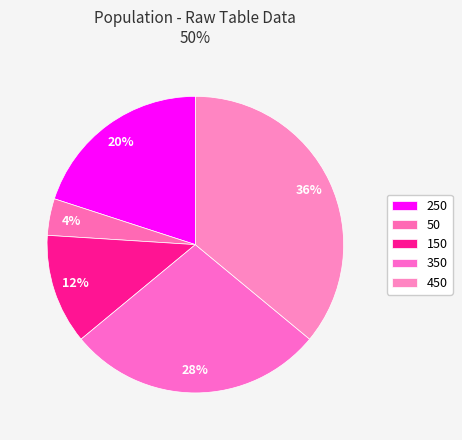

How many slices are in this pie chart?

5